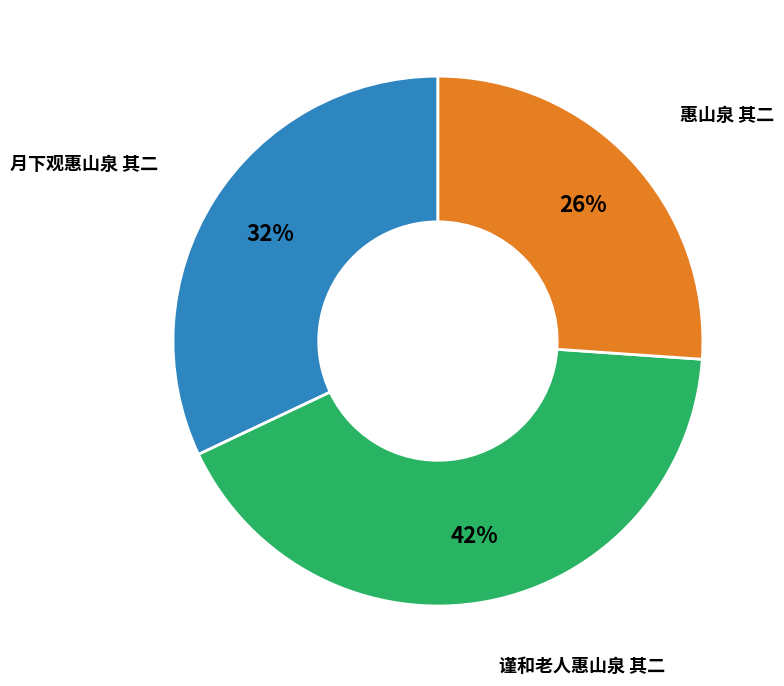

To the nearest percent, what is the average slice percentage?

33%